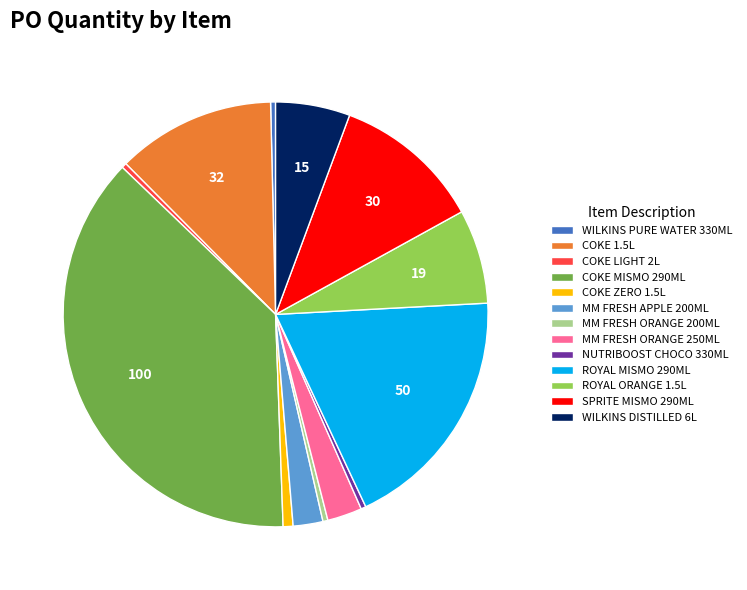

Is it true that COKE MISMO 290ML is 30% of the pie?

False